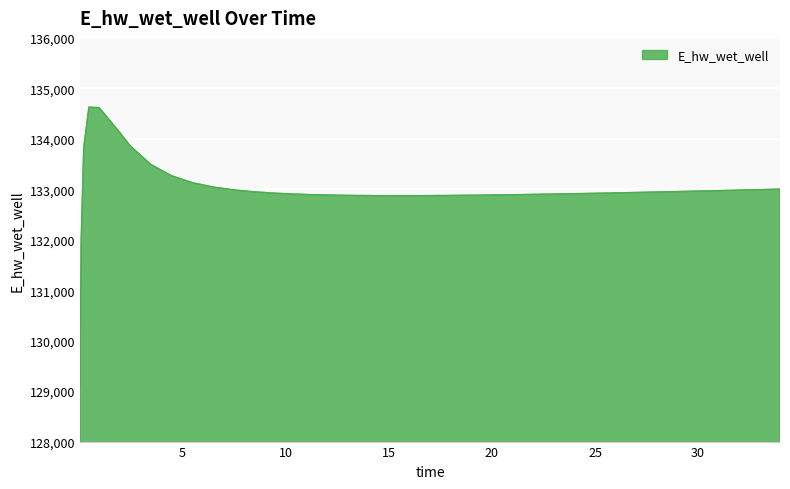

What is the smallest value displayed?

129070.3